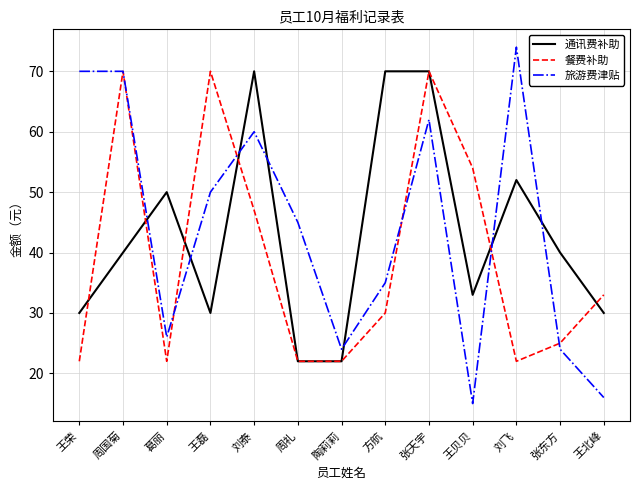

What is the total value across all series at 王北峰?

79